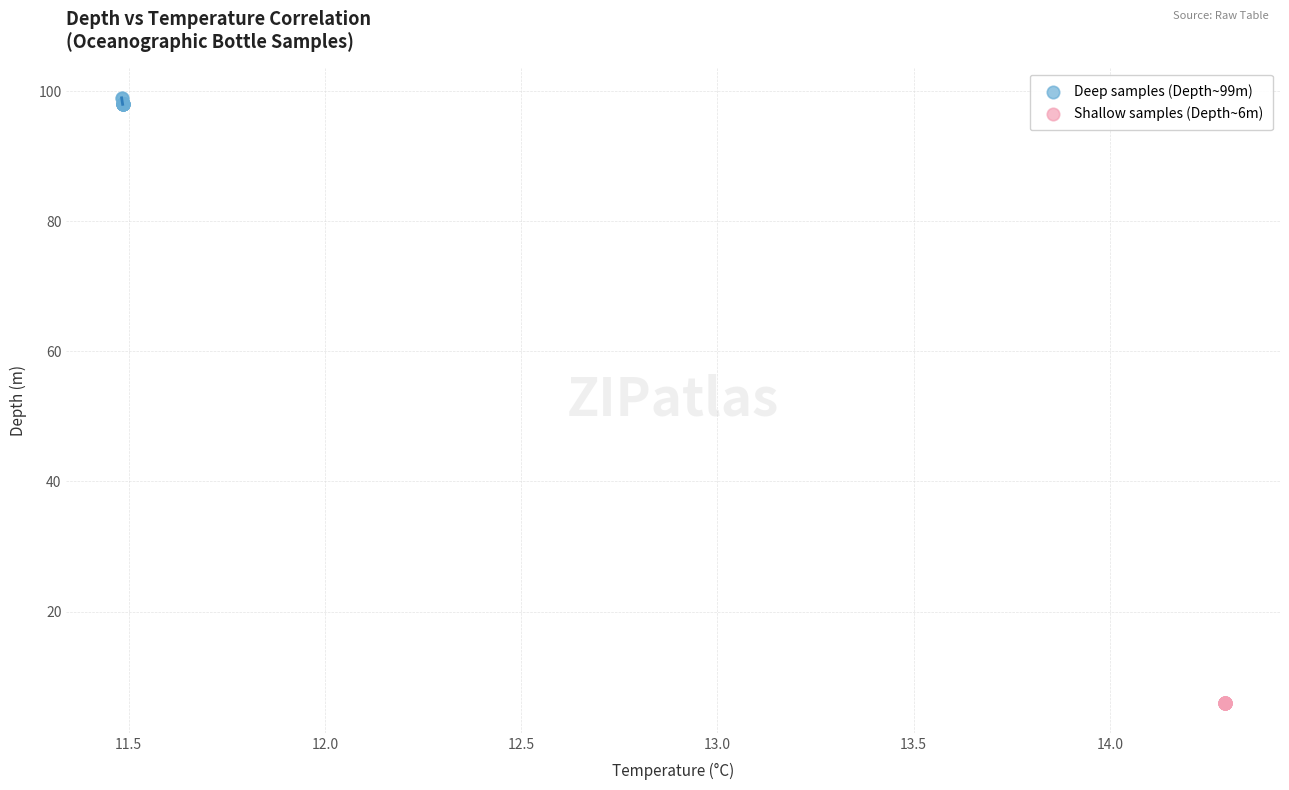

Which series contains the highest Y value?

Deep samples (Depth~99m)